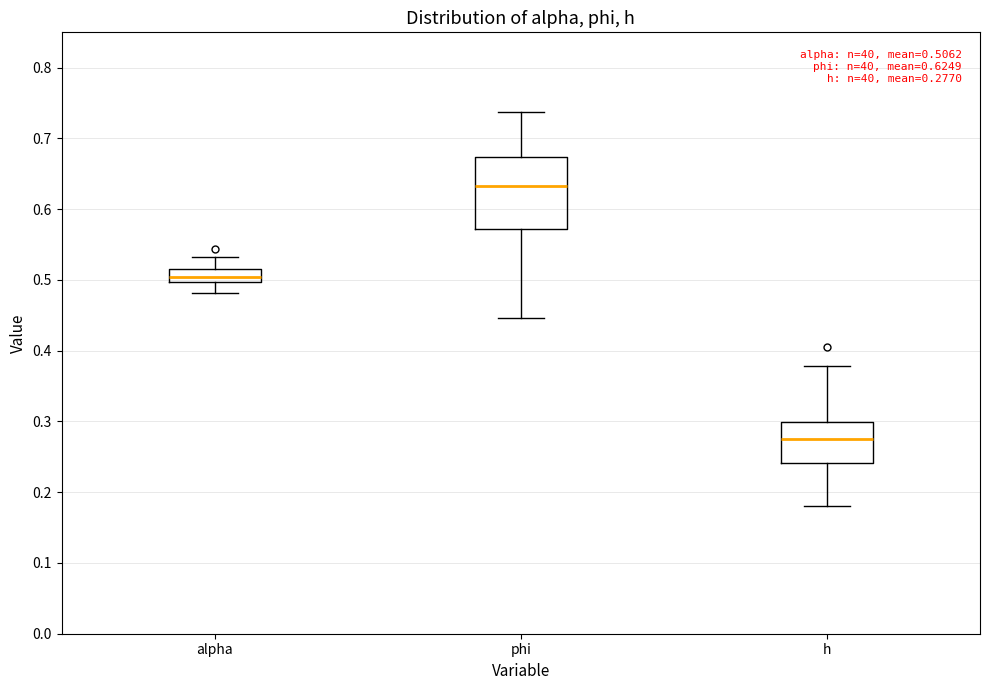

Which box's median line is the highest?

phi